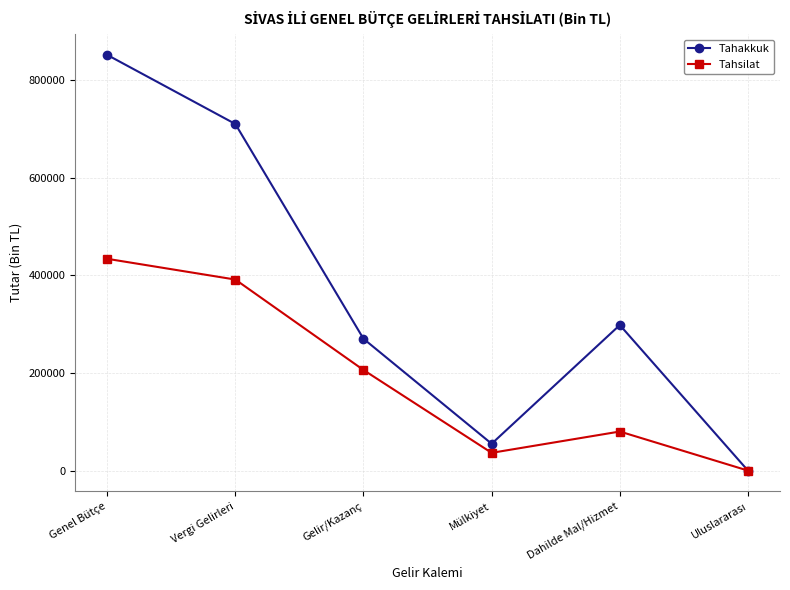

What is the difference between the second highest and minimum values in the Tahakkuk series?

709991